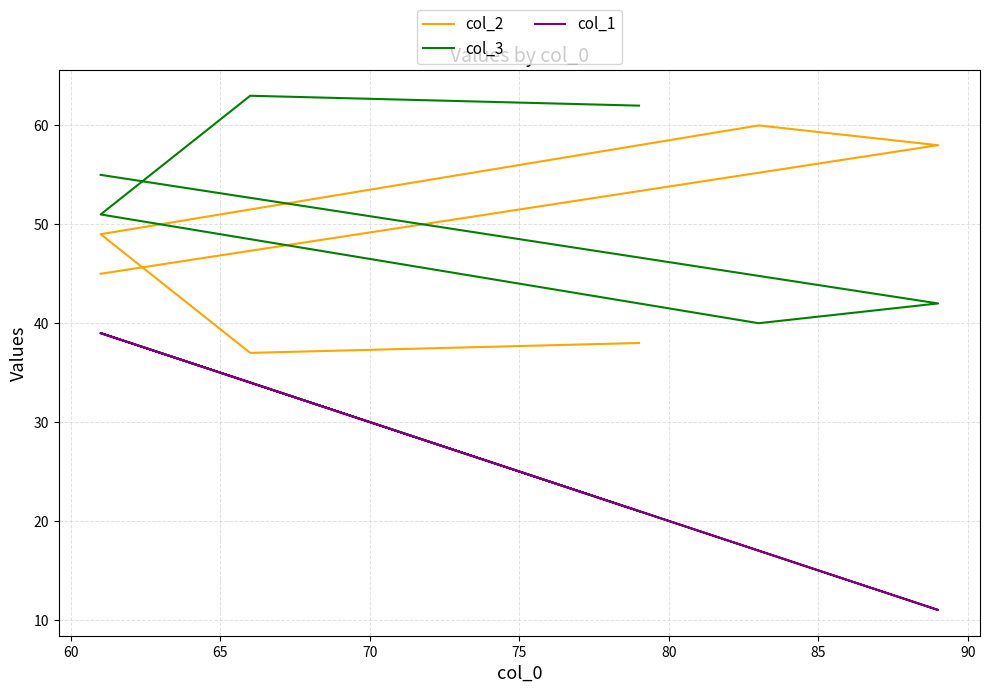

List the series in order of their peak value, highest first.

col_3, col_2, col_1